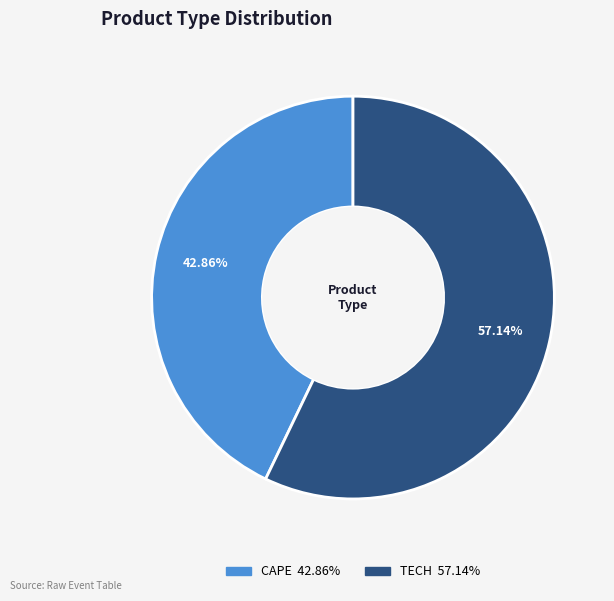

What percentage is the TECH slice, to the nearest percent?

57%